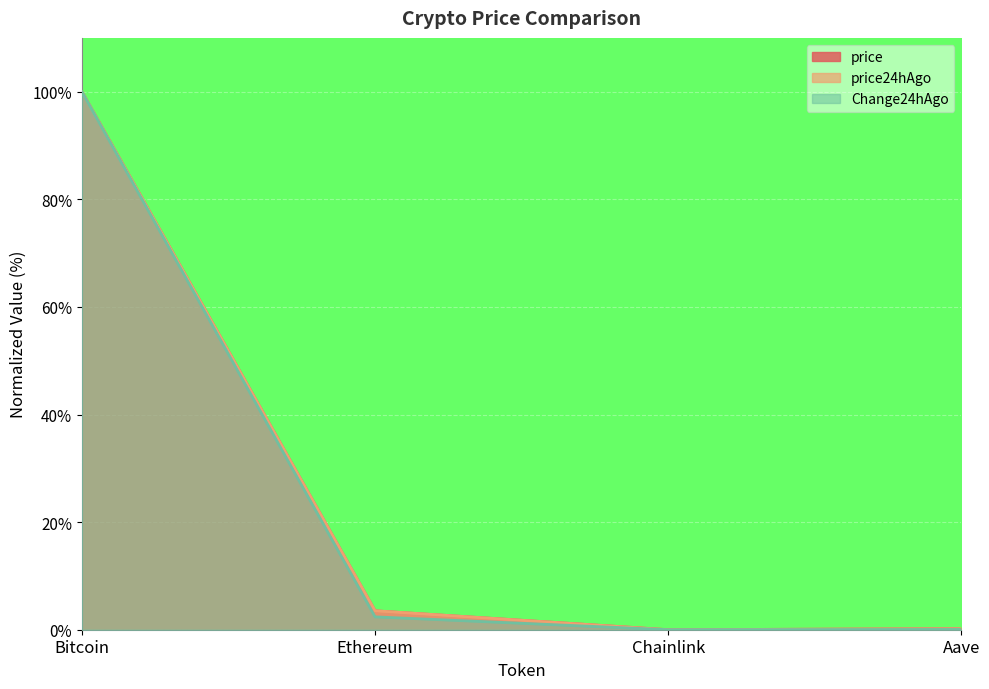

Reading right to left, what are all the values shown in this chart?

price: Aave=0.2	Chainlink=0.0	Ethereum=3.5	Bitcoin=100.0
price24hAgo: Aave=0.2	Chainlink=0.0	Ethereum=3.5	Bitcoin=100.0
Change24hAgo: Aave=0.0	Chainlink=0.0	Ethereum=2.4	Bitcoin=100.0